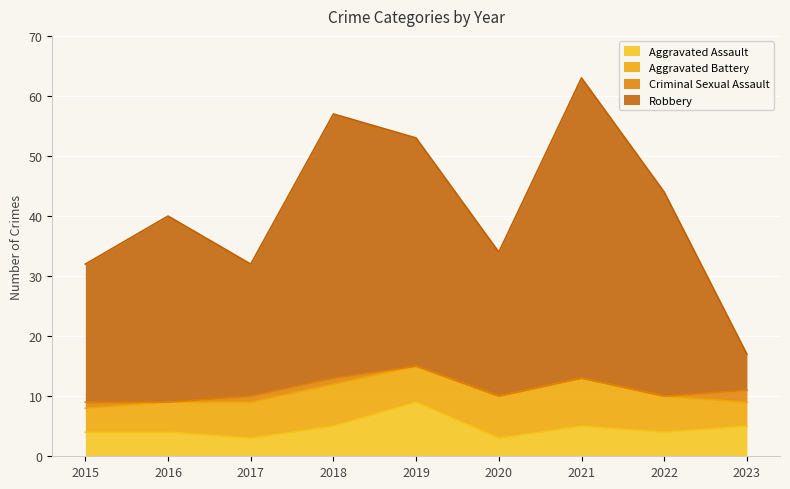

What is the value of the Aggravated Assault point at the 3rd from the left?

3